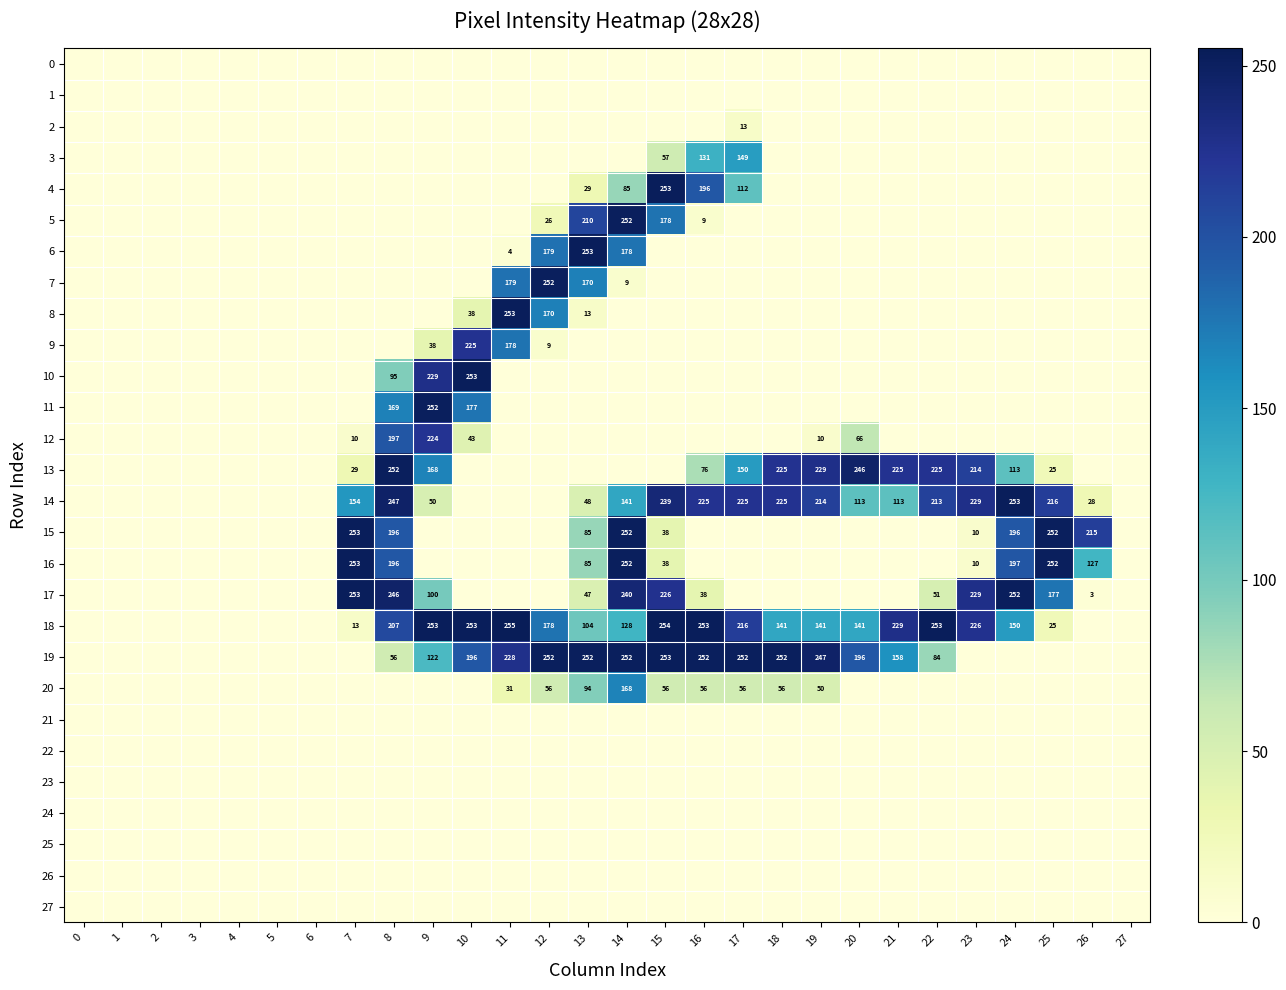

What is the greatest value displayed?

255